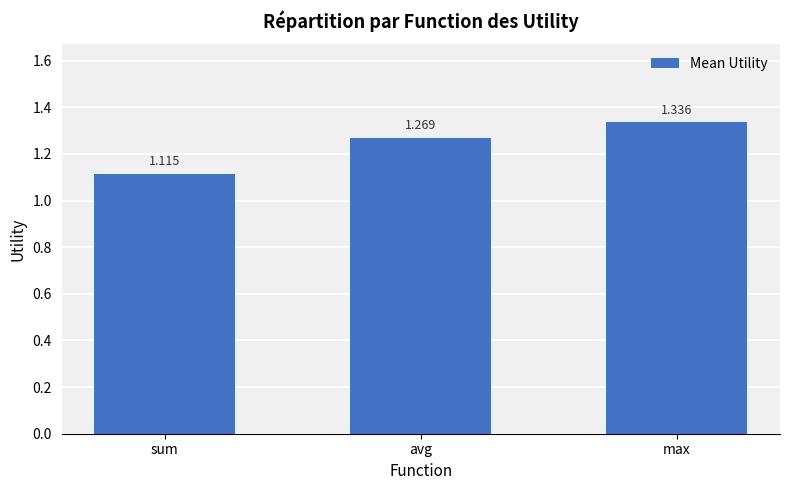

At which category does the chart reach its minimum across all series?

sum